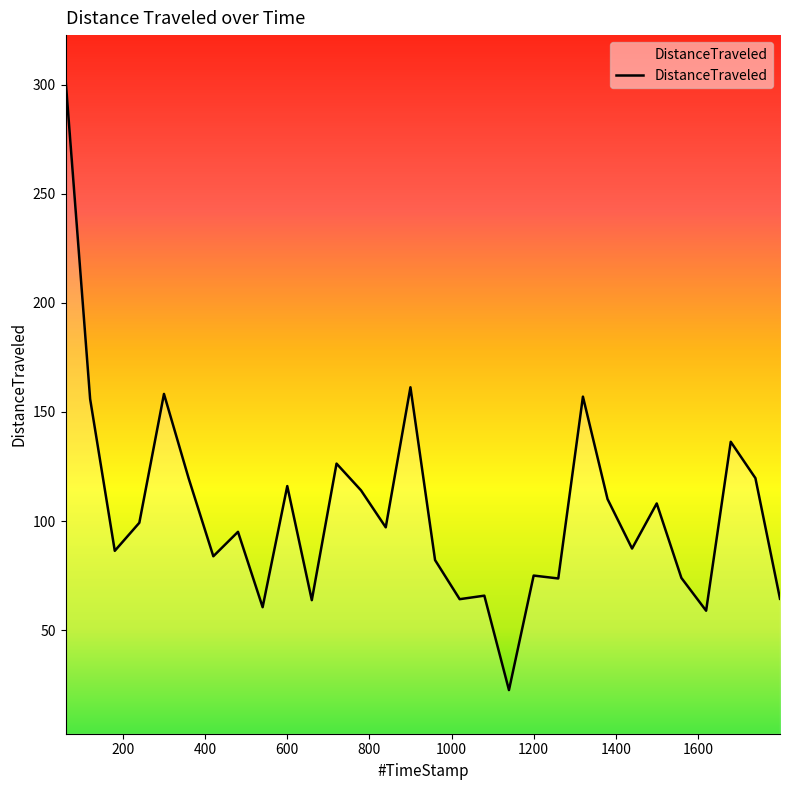

What is the minimum value shown in the chart?

22.6